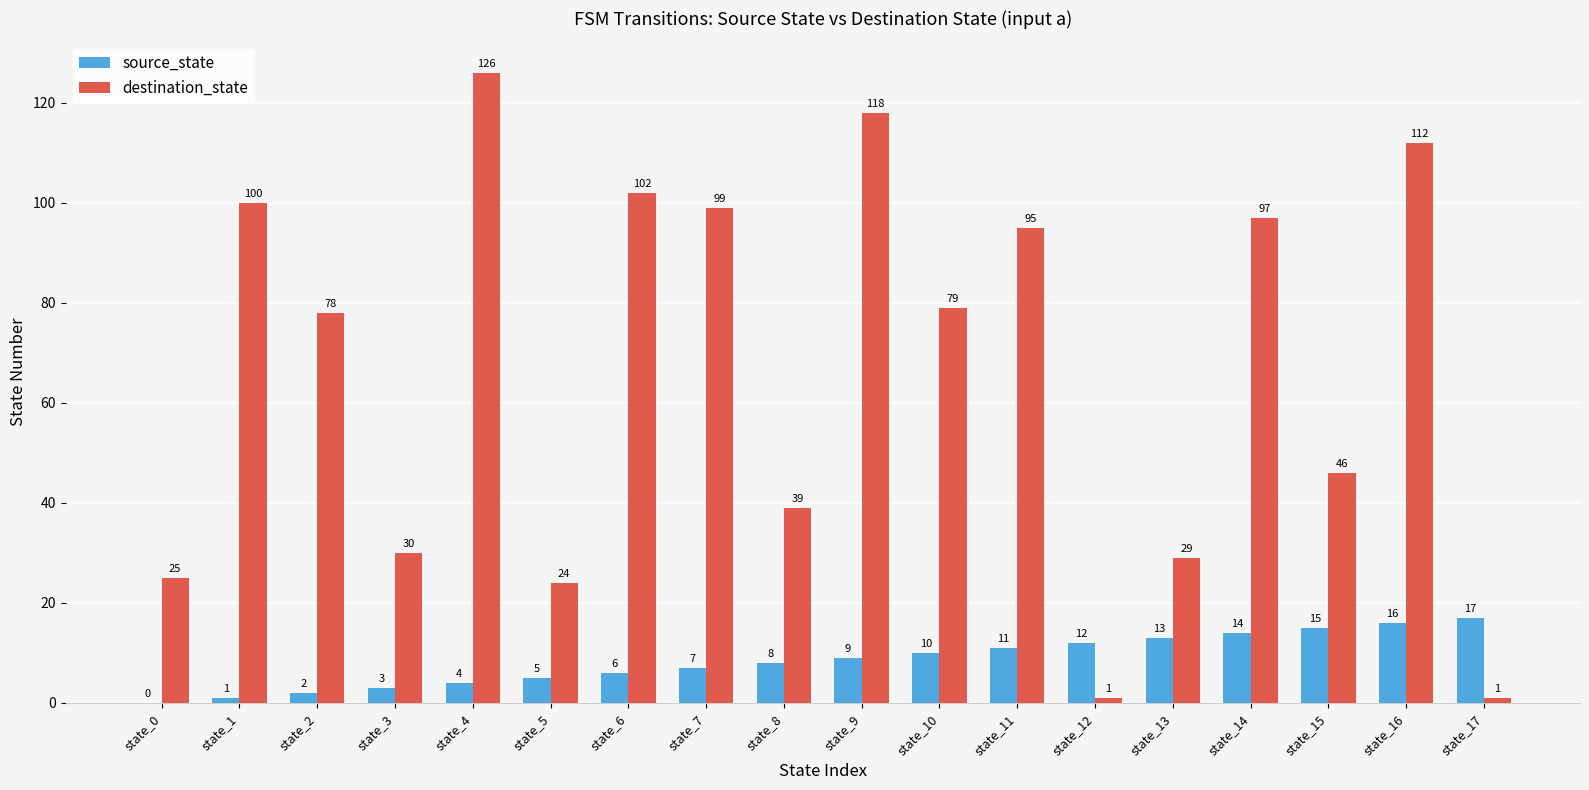

What value does the source_state series have at state_12, to the nearest 5?

10